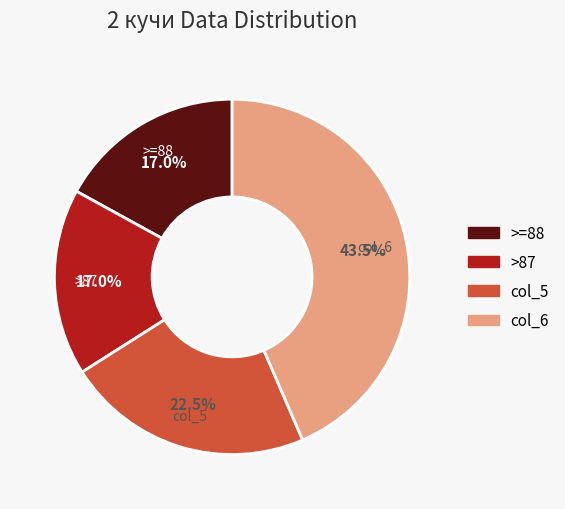

What is the largest slice in the pie chart?

col_6